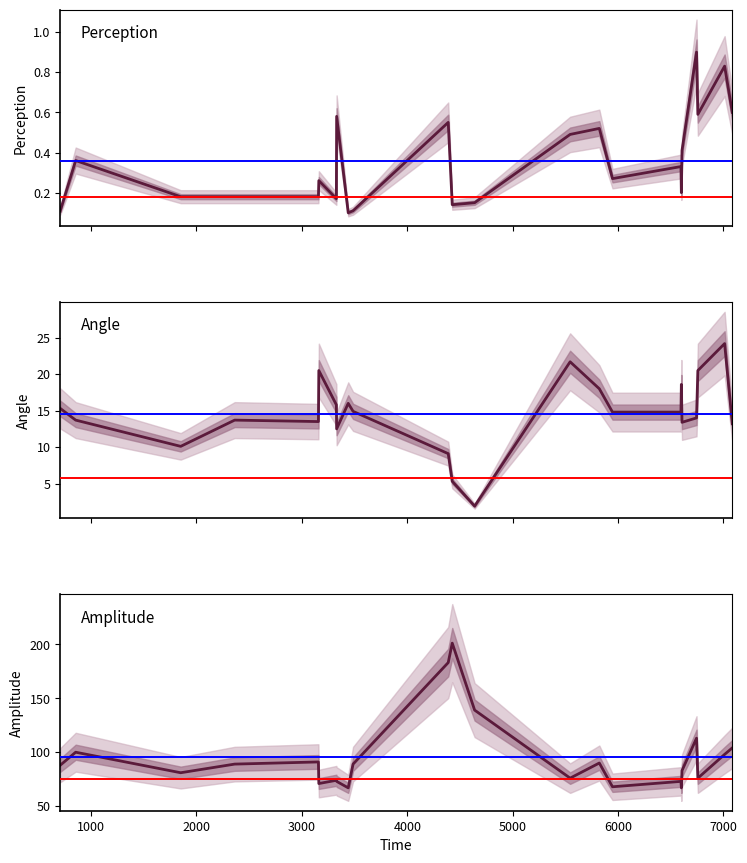

What is the difference between the maximum and minimum values in the Perception series?

0.8